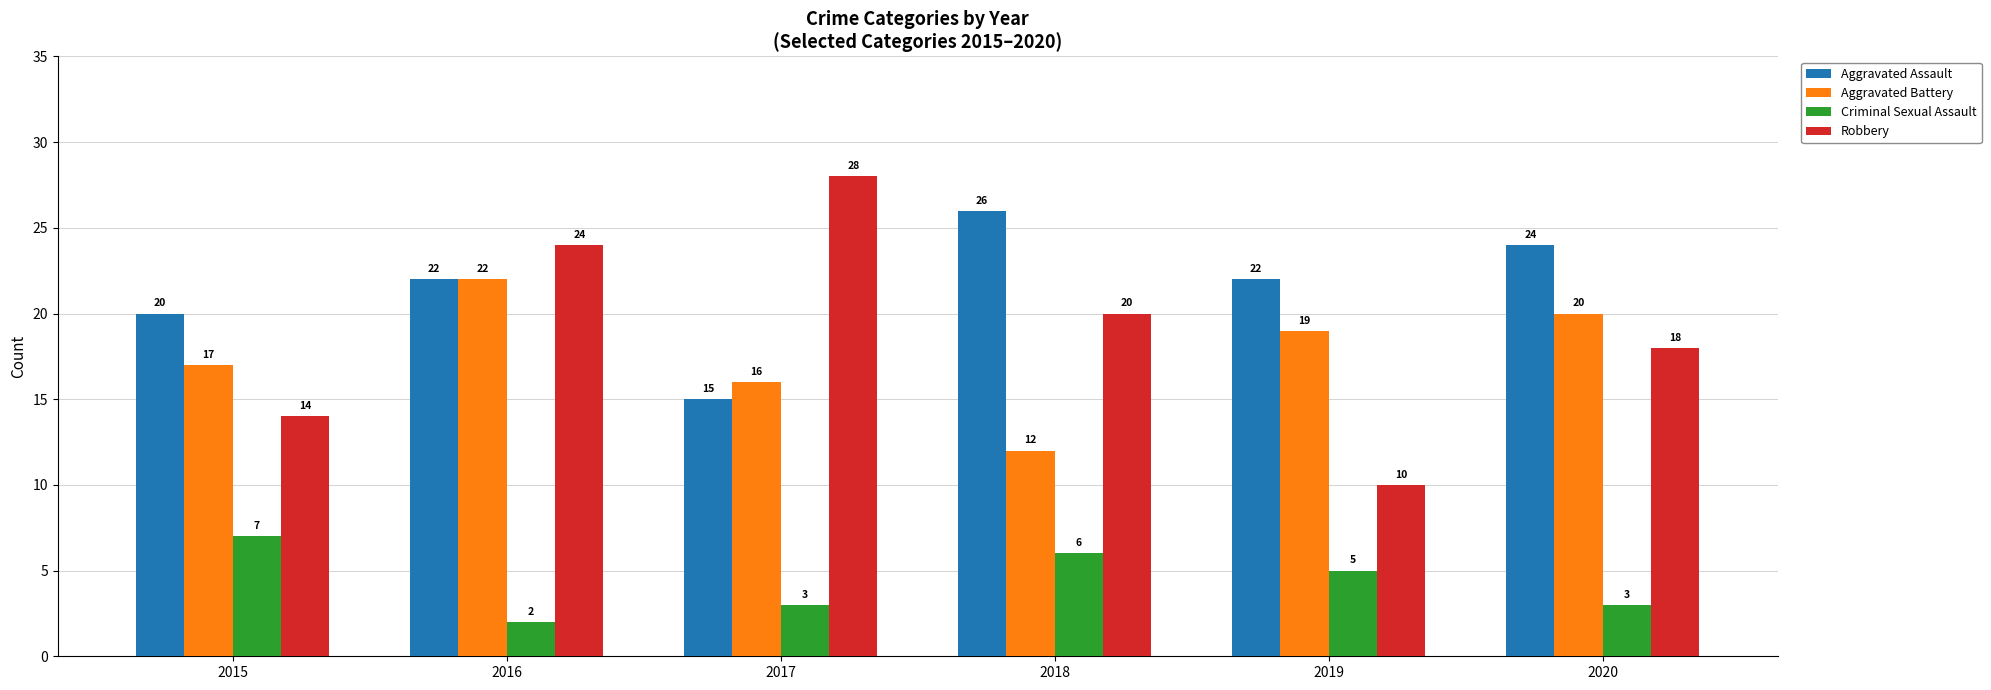

Reading right to left, list all the values displayed in this chart.

Aggravated Assault: 2020=24	2019=22	2018=26	2017=15	2016=22	2015=20
Aggravated Battery: 2020=20	2019=19	2018=12	2017=16	2016=22	2015=17
Criminal Sexual Assault: 2020=3	2019=5	2018=6	2017=3	2016=2	2015=7
Robbery: 2020=18	2019=10	2018=20	2017=28	2016=24	2015=14